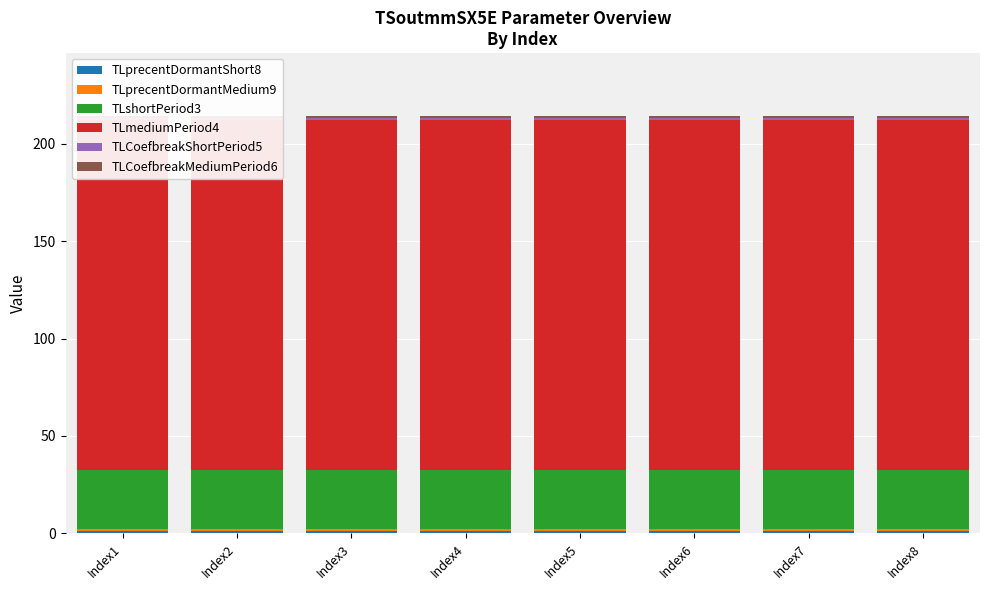

Reading left to right, transcribe all the data shown in this chart.

TLprecentDormantShort8: 1.2	1.2	1.2	1.2	1.1	1.1	1.1	1.1
TLprecentDormantMedium9: 1.1	1.1	1.1	1.1	1.2	1.2	1.2	1.2
TLshortPeriod3: 30.0	30.0	30.0	30.0	30.0	30.0	30.0	30.0
TLmediumPeriod4: 180.0	180.0	180.0	180.0	180.0	180.0	180.0	180.0
TLCoefbreakShortPeriod5: 1.0	1.0	1.0	1.0	1.0	1.0	1.0	1.0
TLCoefbreakMediumPeriod6: 1.0	1.0	1.0	1.0	1.0	1.0	1.0	1.0